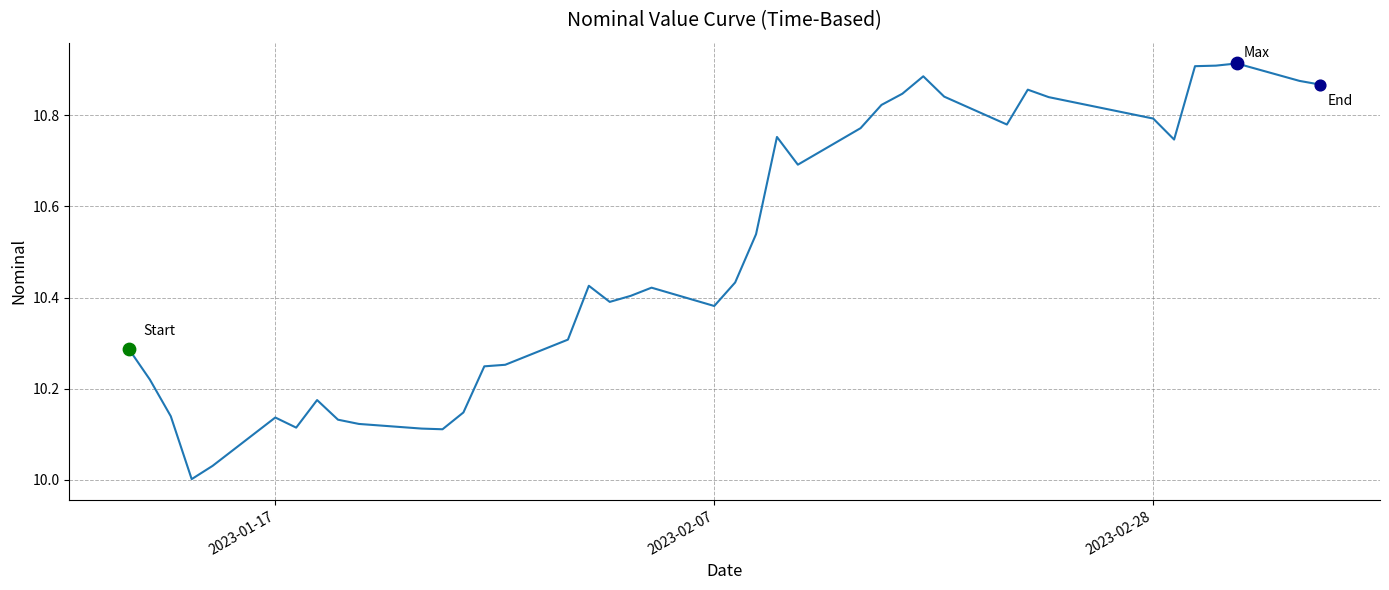

What is the difference between the maximum and minimum values?

0.9